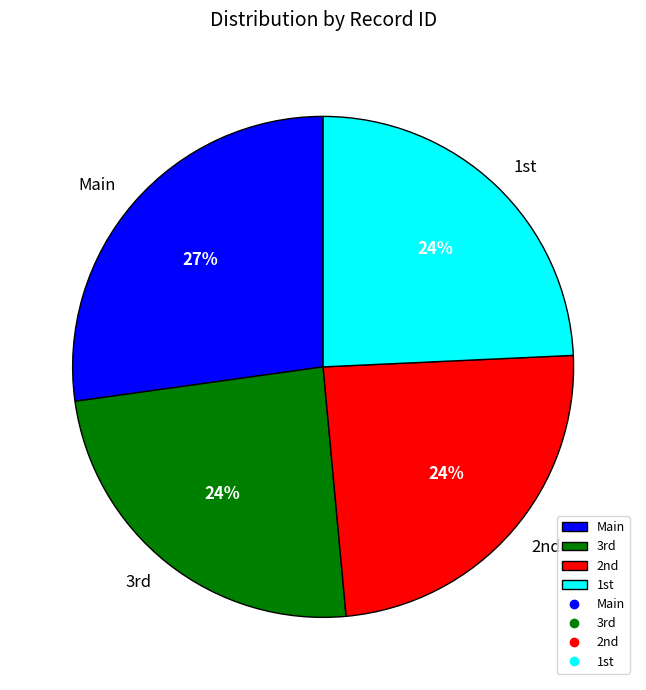

Is it true that Main is 35% of the pie?

False